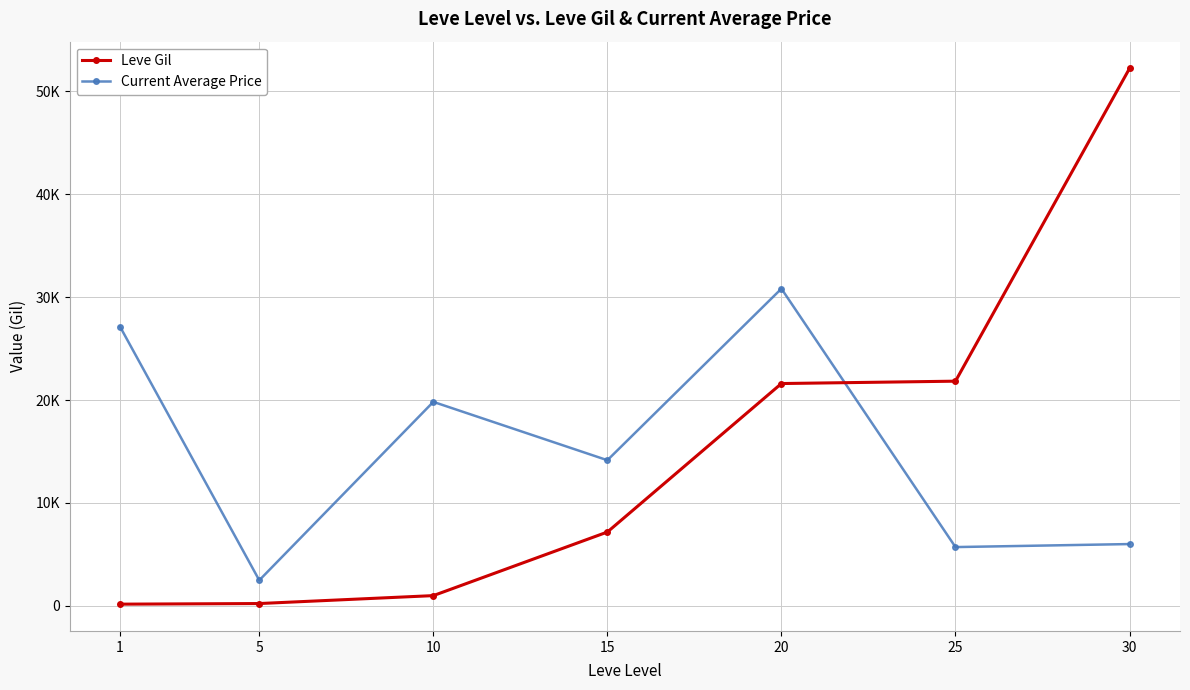

Is this an area chart (filled region under the line)?

No